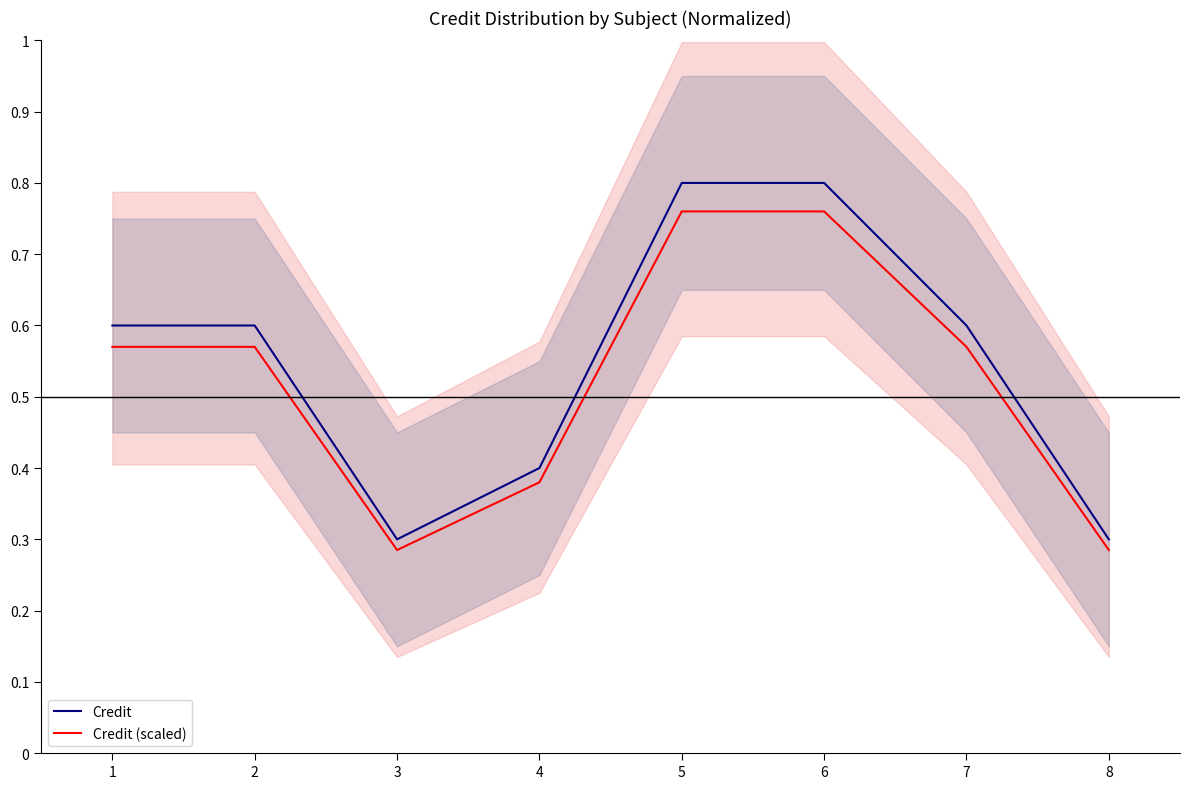

How many Credit (scaled) values are between 0 and 1?

8